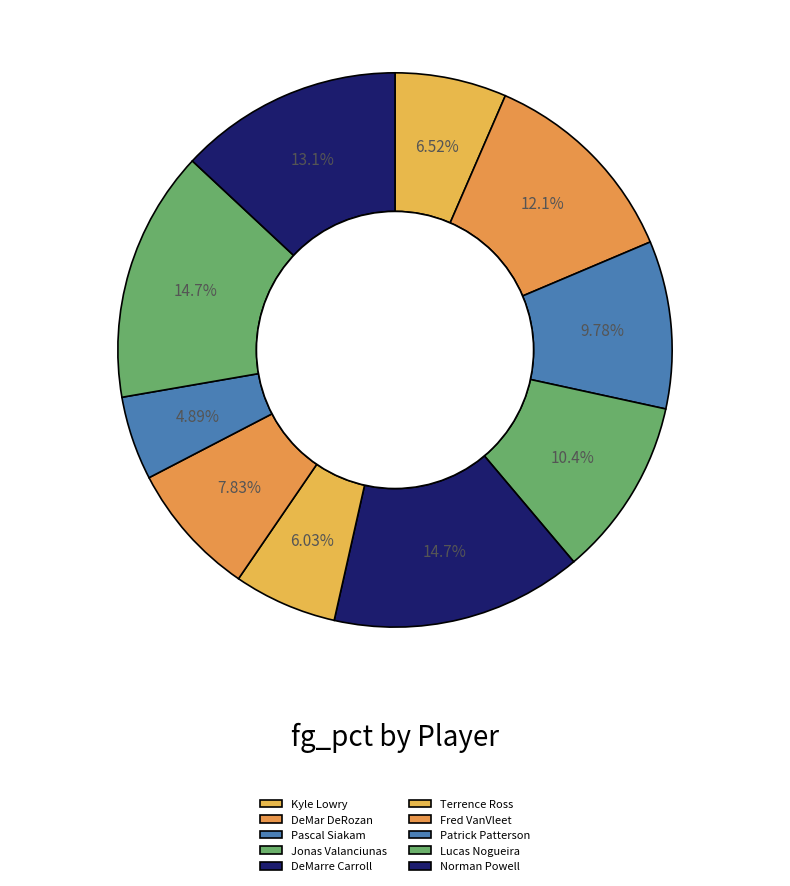

True or false: Fred VanVleet accounts for 1% of the total.

False